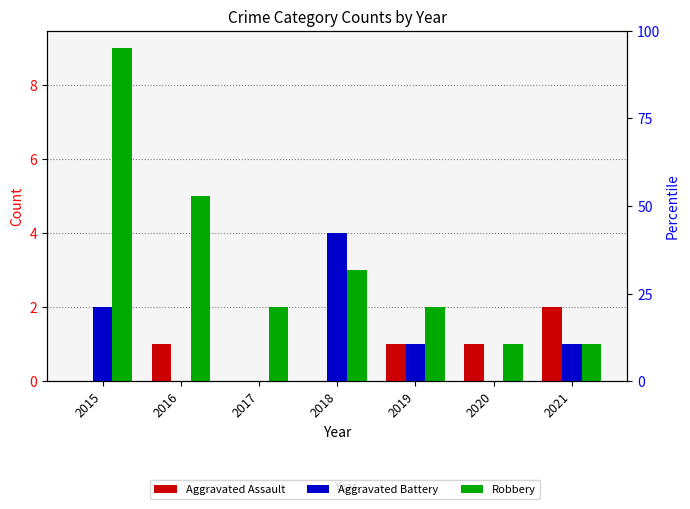

What is the difference between the highest and lowest values at 2020?

1